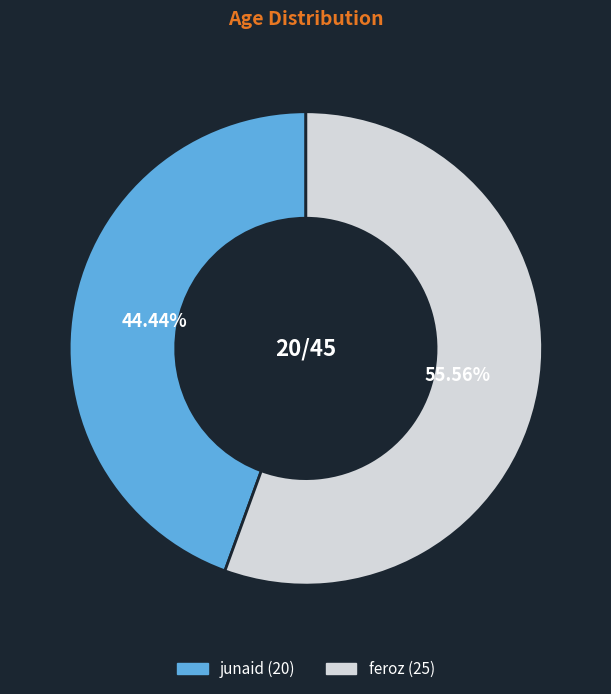

Which slice is the largest?

feroz